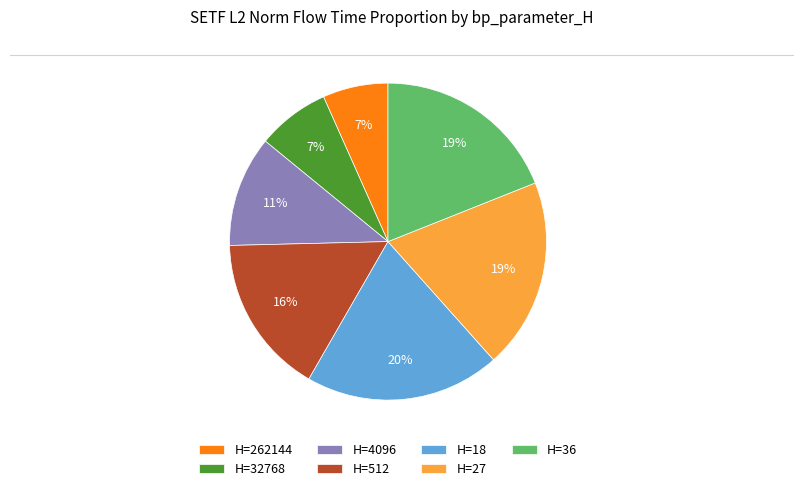

Approximately how many times larger is the value at H=27 compared to H=512?

1.2